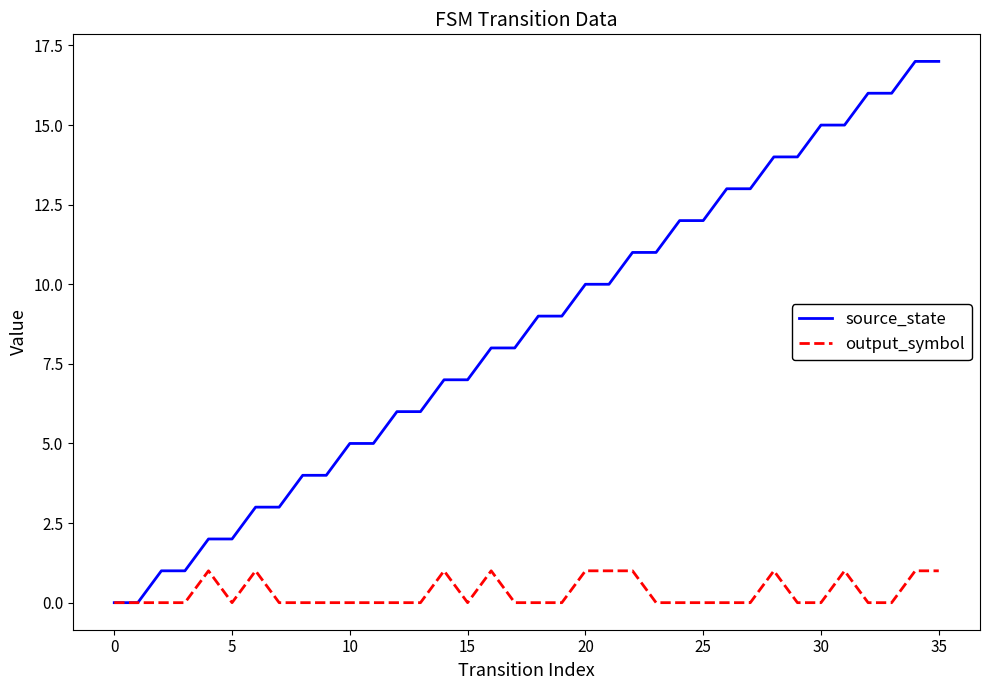

Which series has the largest total across all categories?

source_state